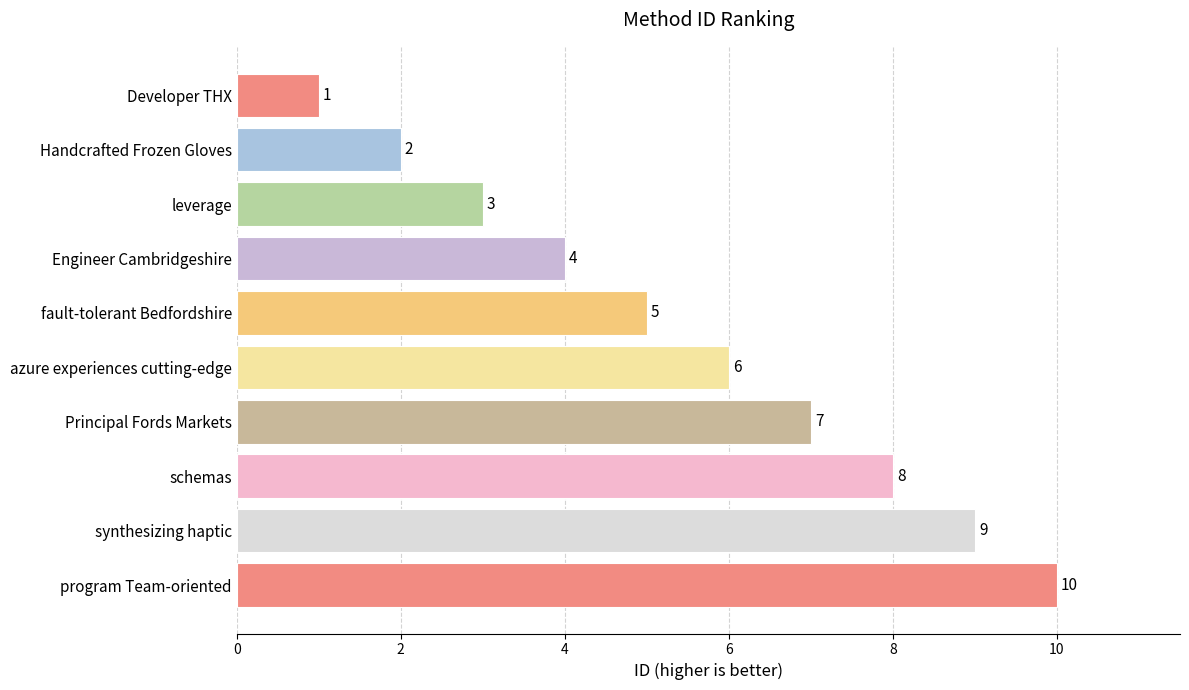

Where is the data nearest to the value 5?

fault-tolerant Bedfordshire